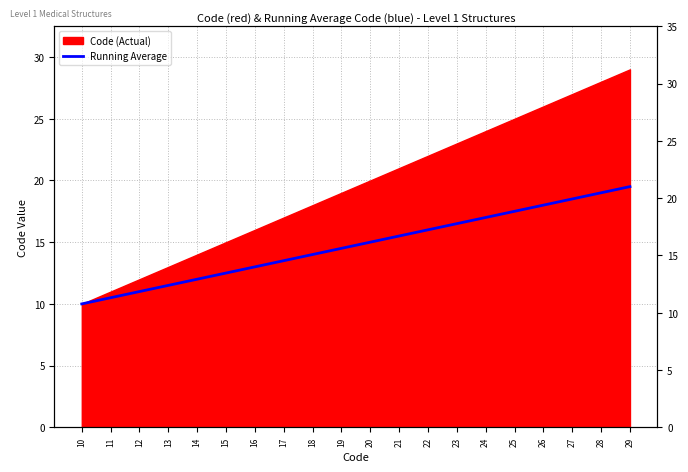

Rank the categories by value from highest to lowest.

29, 28, 27, 26, 25, 24, 23, 22, 21, 20, 19, 18, 17, 16, 15, 14, 13, 12, 11, 10